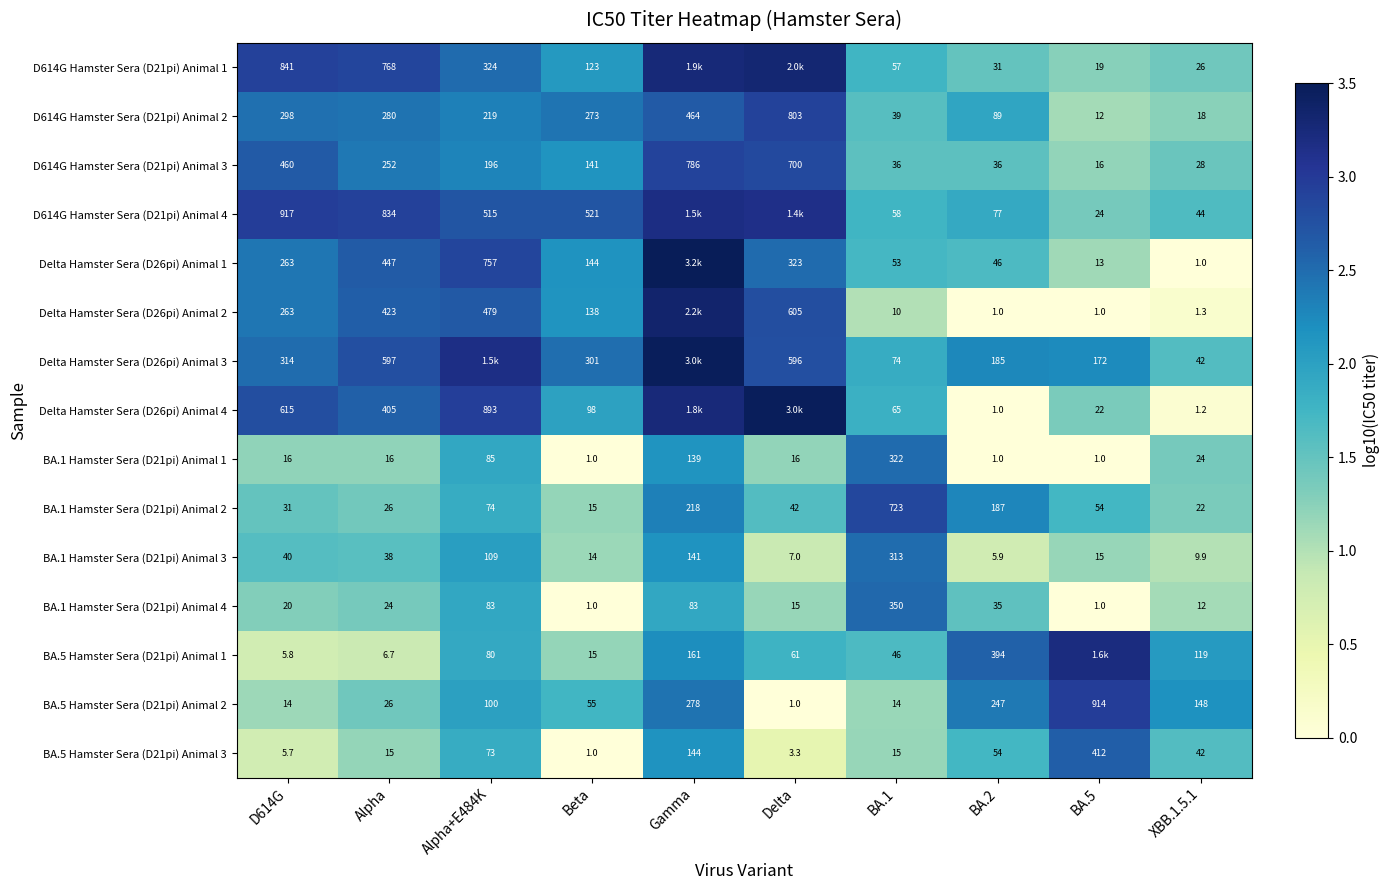

Is the value of Delta Hamster Sera (D26pi) Animal 4 at Beta greater than the value of D614G Hamster Sera (D21pi) Animal 4 at XBB.1.5.1?

Yes